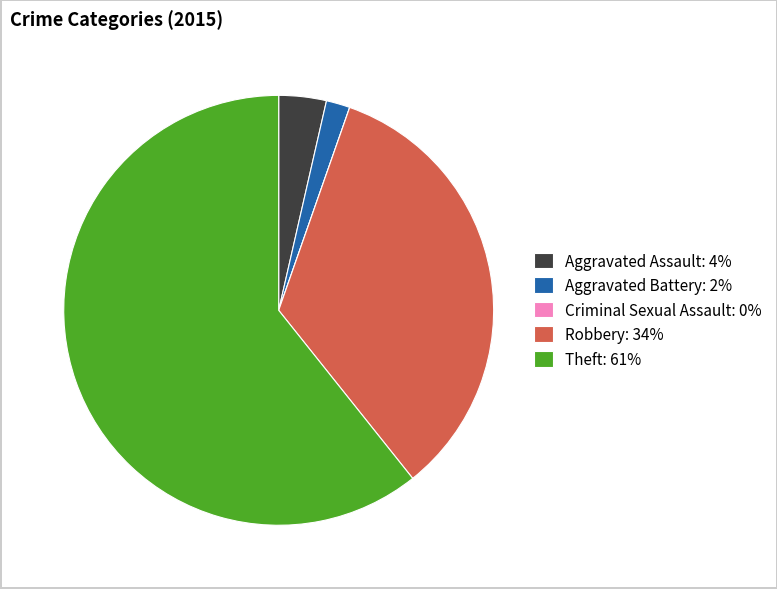

True or false: Robbery: 34% accounts for 20% of the total.

False